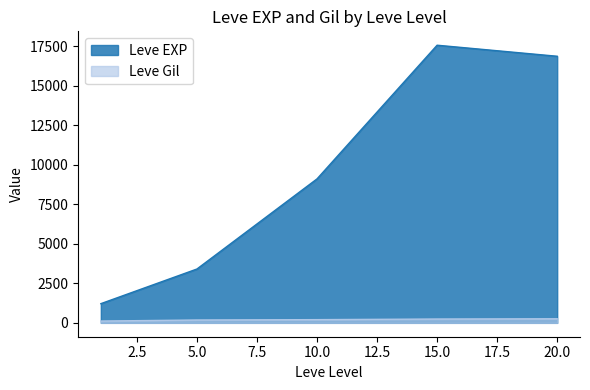

What are all the series names shown in the legend?

Leve EXP, Leve Gil